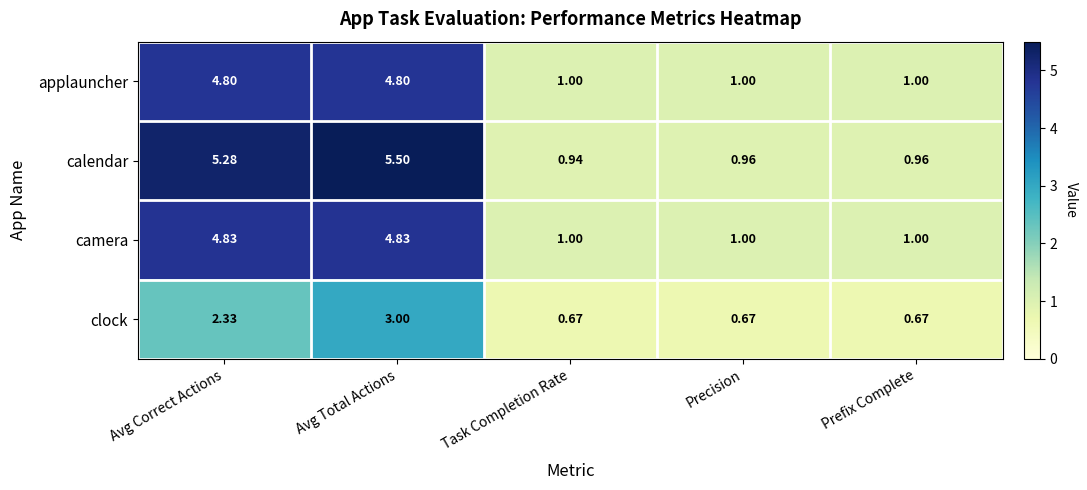

Rank the series at Avg Correct Actions from highest to lowest value.

calendar, camera, applauncher, clock